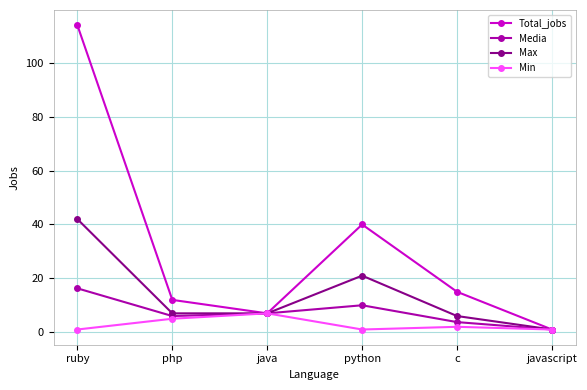

How many data points in Media are less than 7?

3